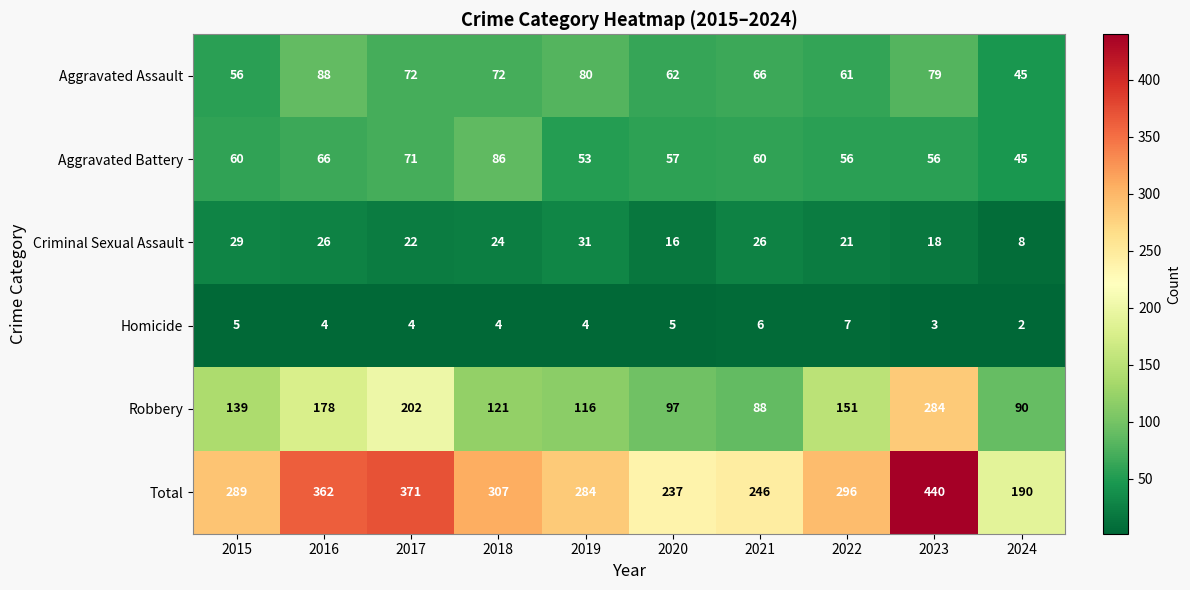

Which series has the largest total across all categories?

Total